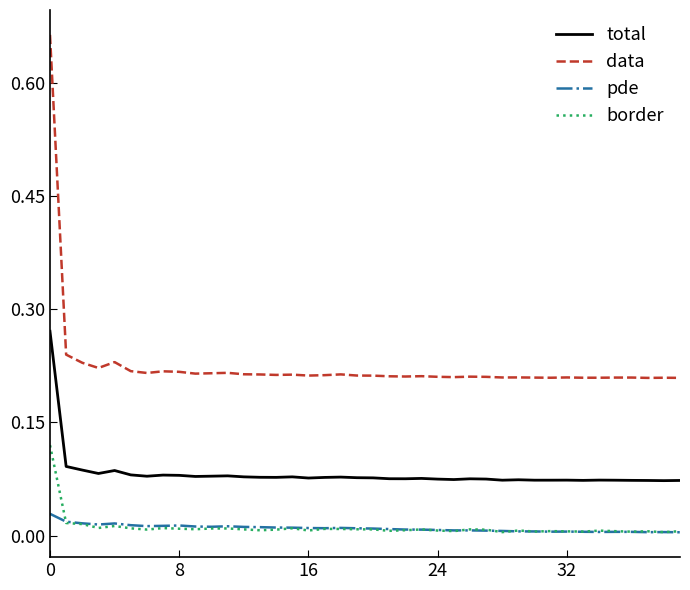

True or false: total and data cross at least once.

False